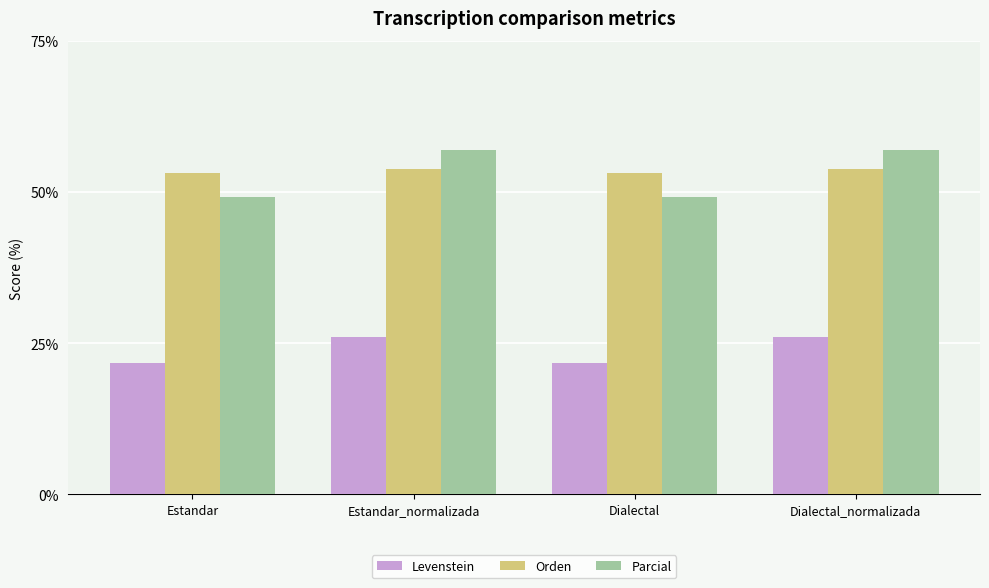

Reading left to right, transcribe all the data shown in this chart.

Levenstein: 21.7	26.1	21.7	26.1
Orden: 53.2	53.8	53.2	53.8
Parcial: 49.2	56.9	49.2	56.9